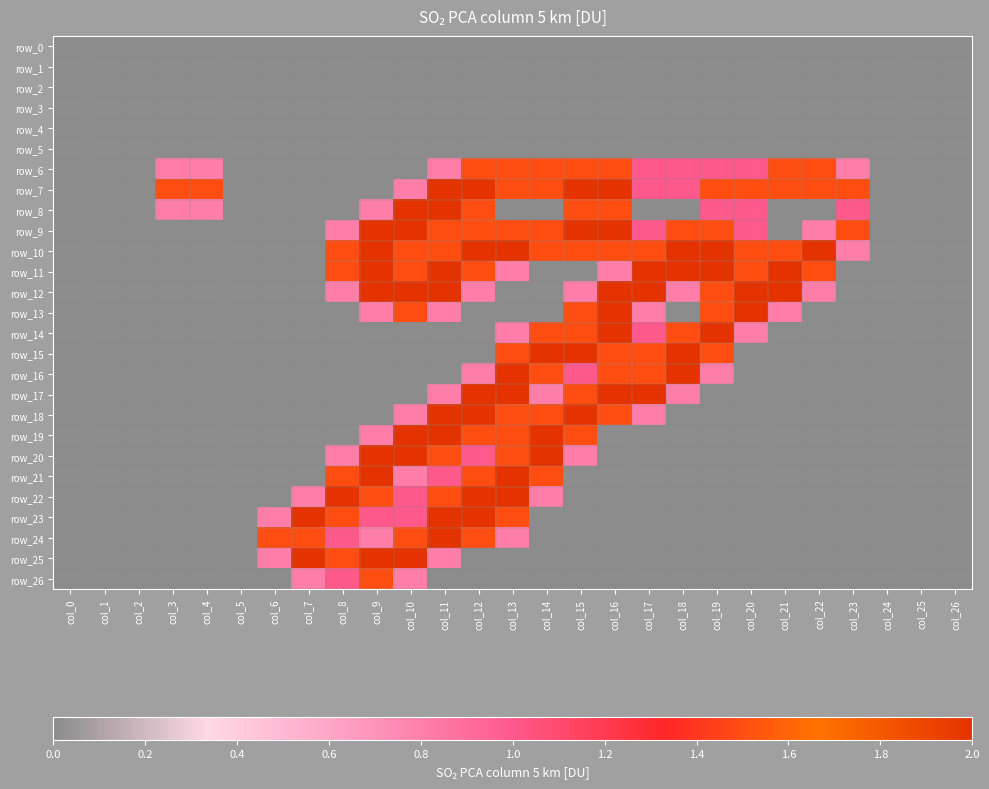

Which series has the widest spread of values?

row_7